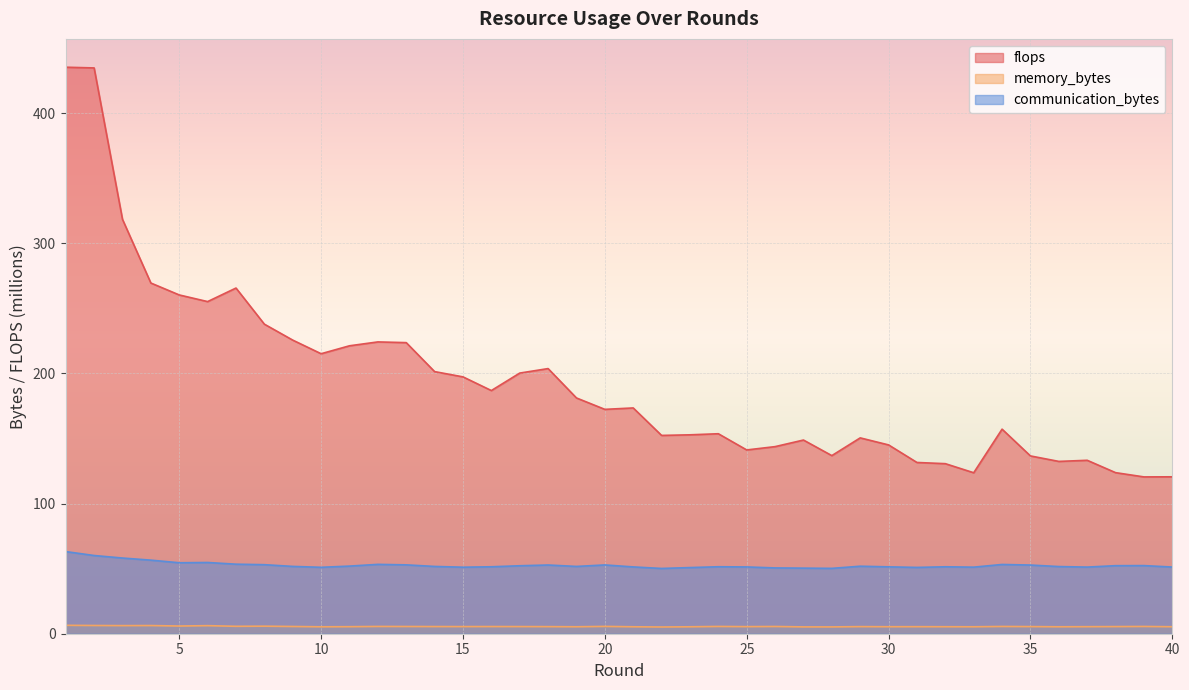

What is the difference between the second highest and second lowest values in the flops series?

314.1